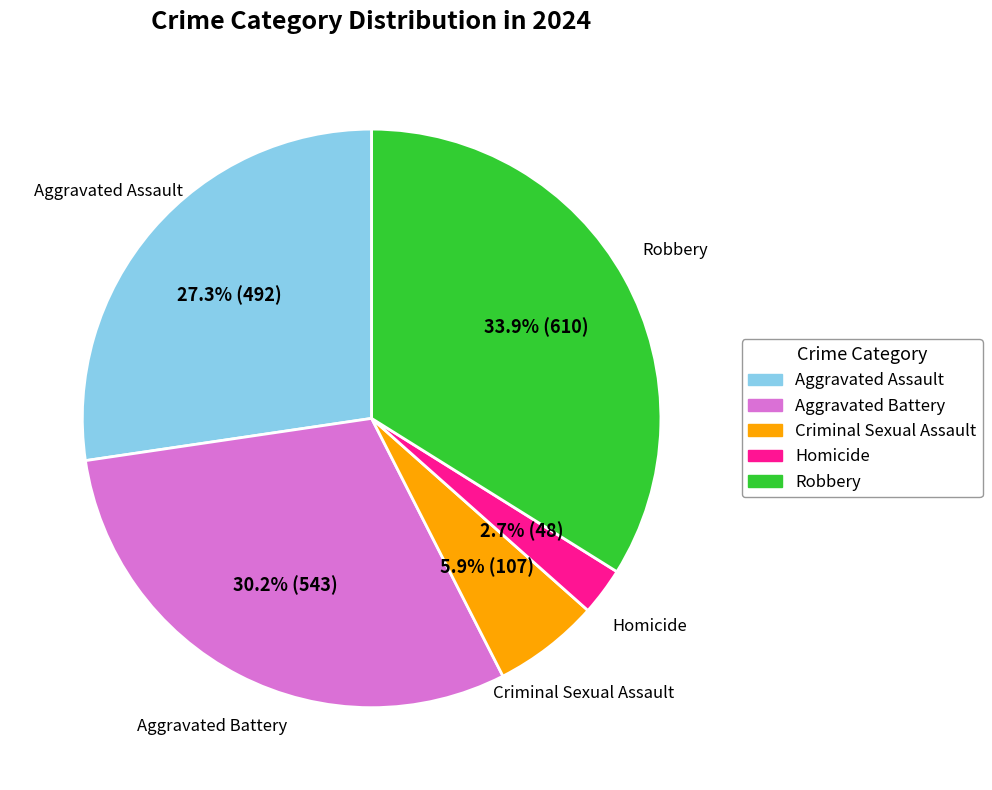

To the nearest percent, what portion does Aggravated Battery represent?

30%